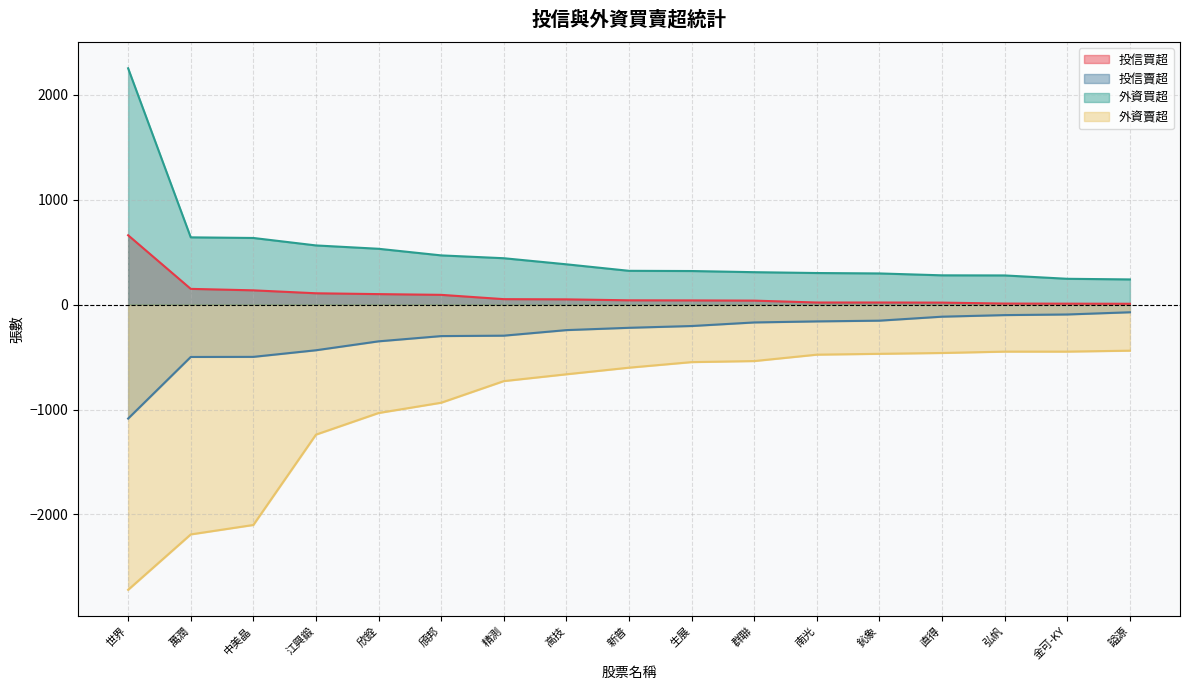

What is the sum of the 外資買超 values at 鈊象 and 中美晶?

932